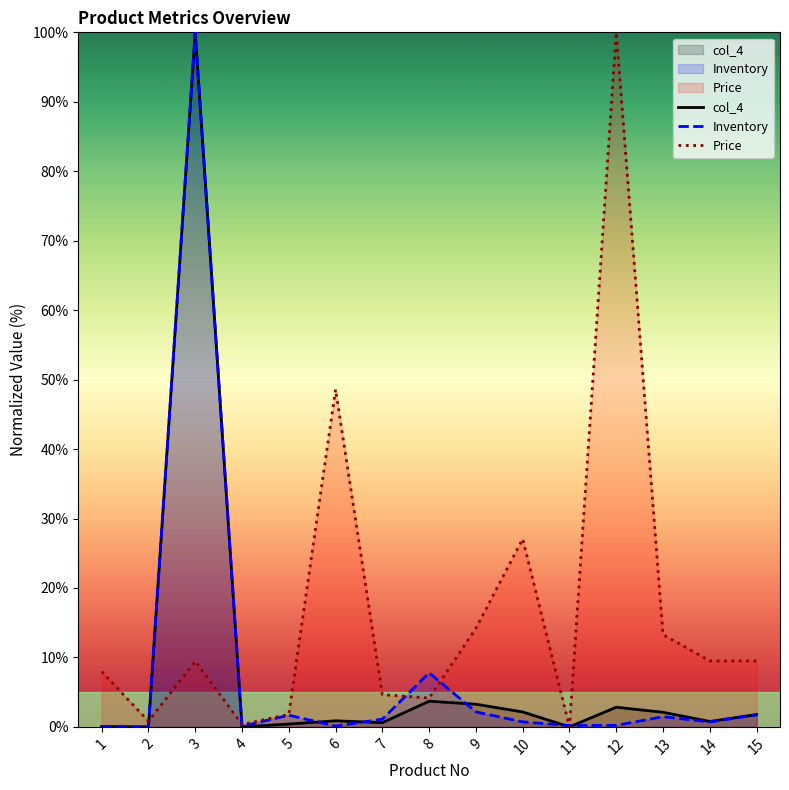

How many values in Price are above zero?

14